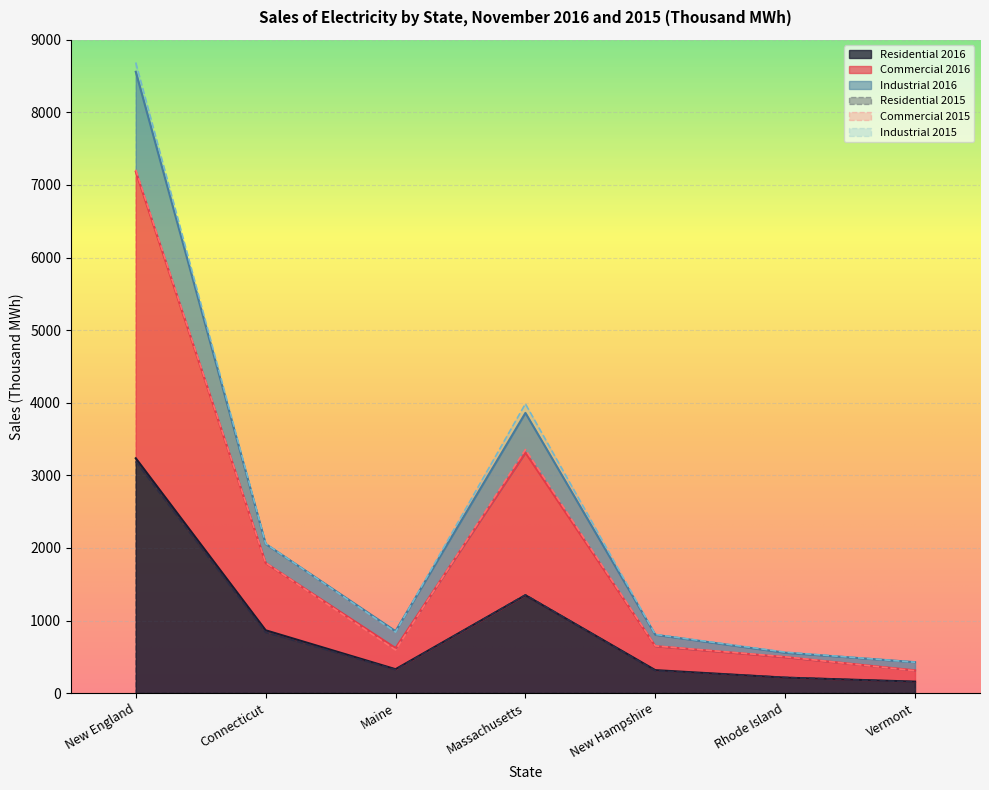

How many values in the Commercial 2015 series exceed 647?

3